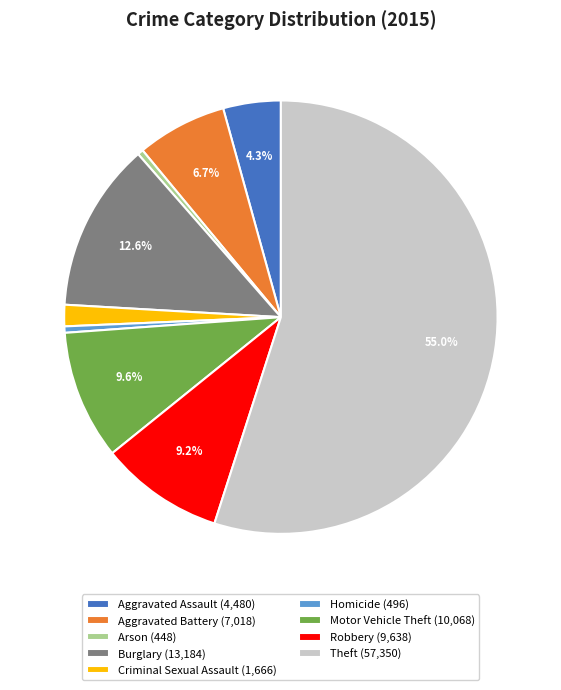

Which has a higher value, Criminal Sexual Assault (1,666) or Theft (57,350)?

Theft (57,350)